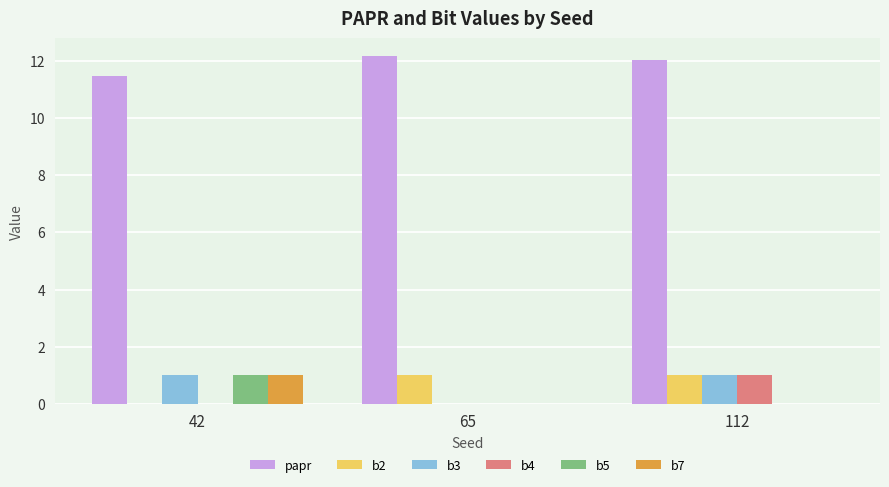

Is it true that b7 equals 0.0 at 112?

True